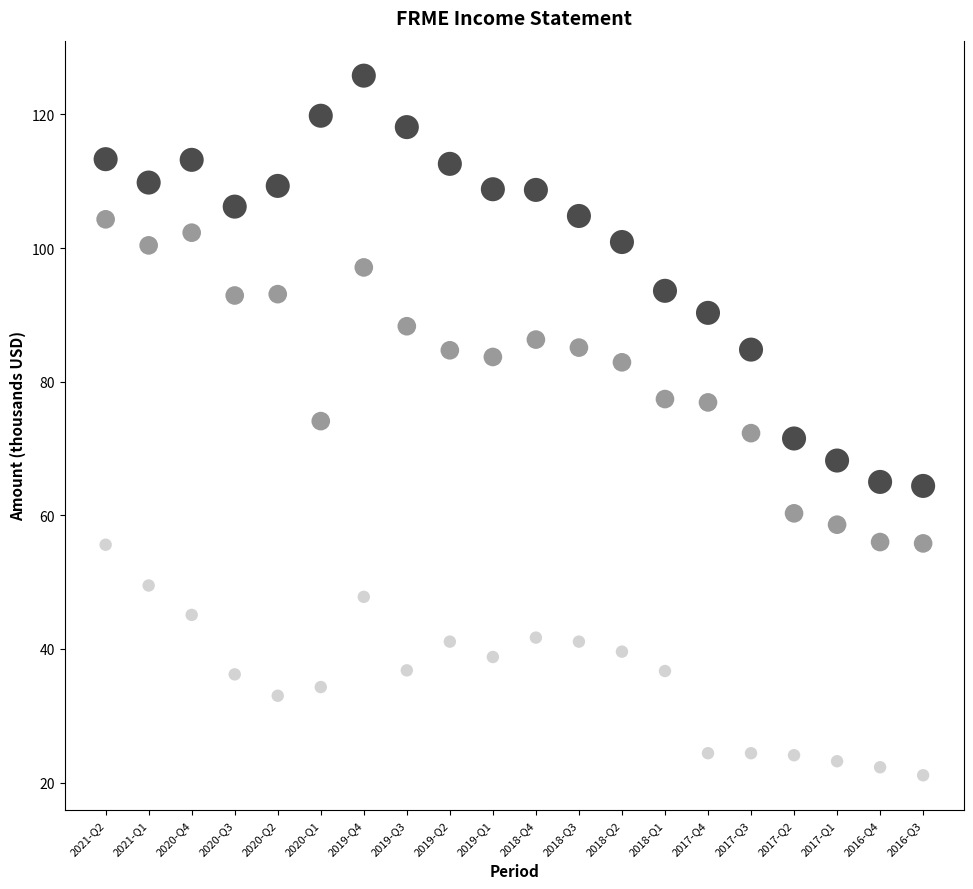

Which series has the widest spread of Y values?

Total Revenue